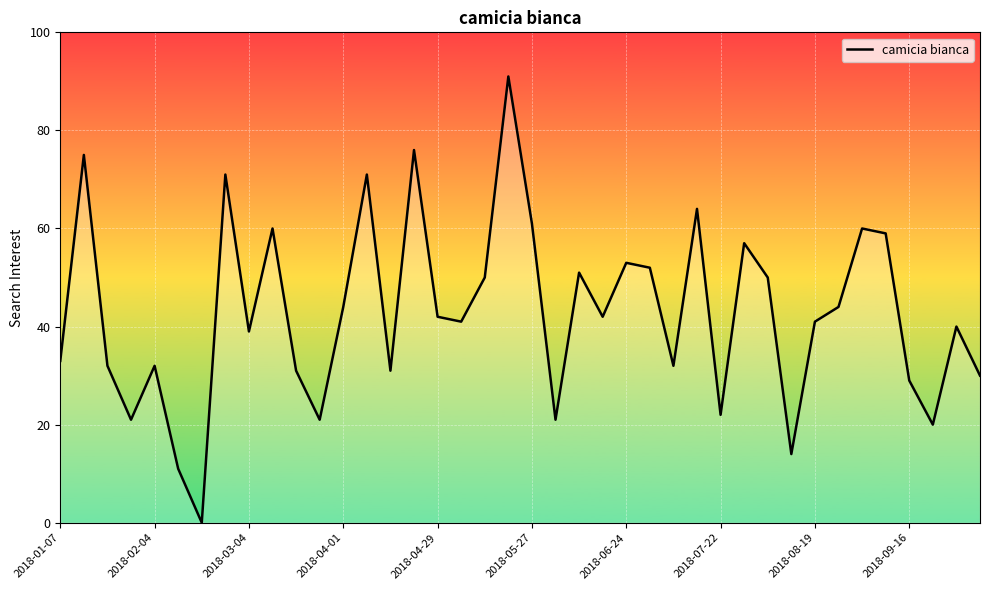

What is the difference between the maximum and minimum values?

91